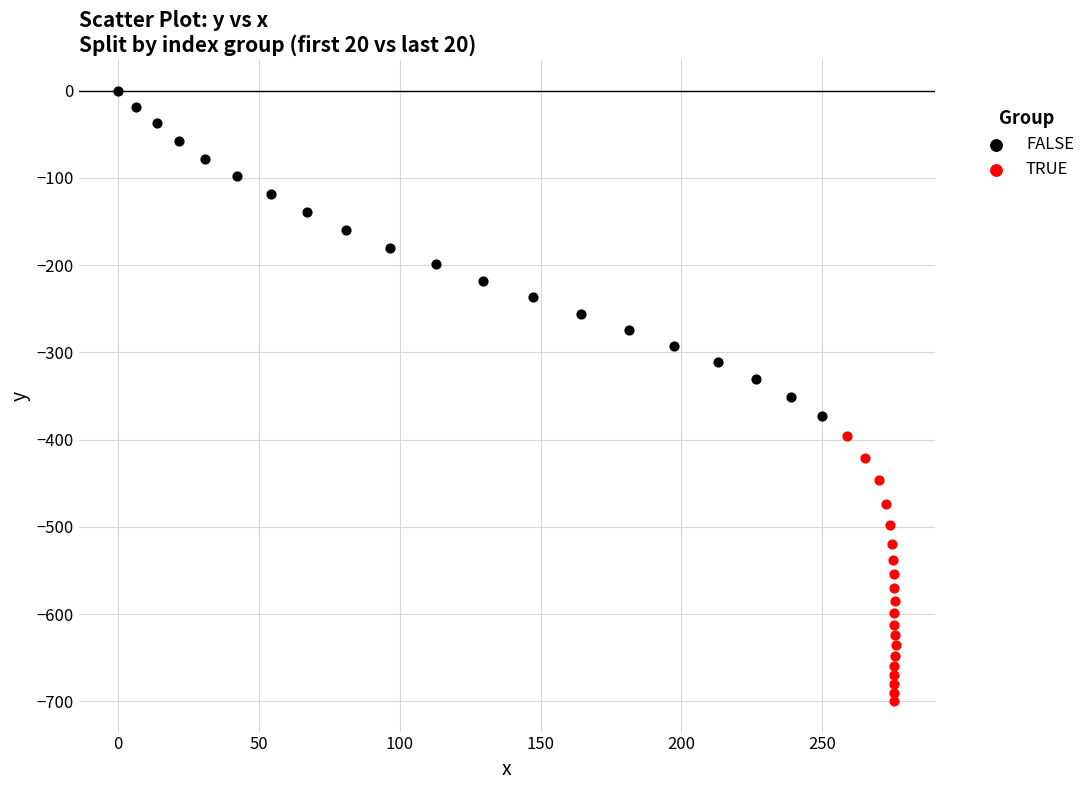

Which series has the widest spread of Y values?

FALSE